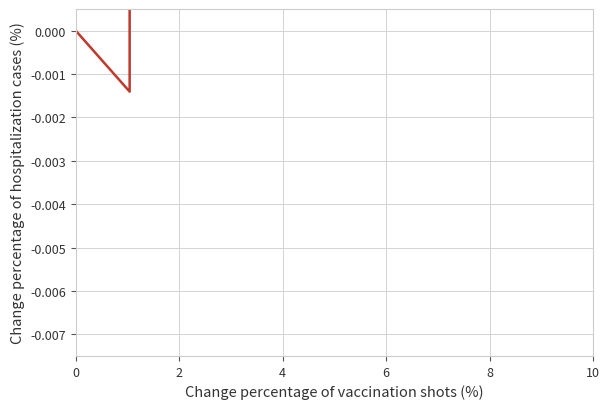

How many values are below zero?

1